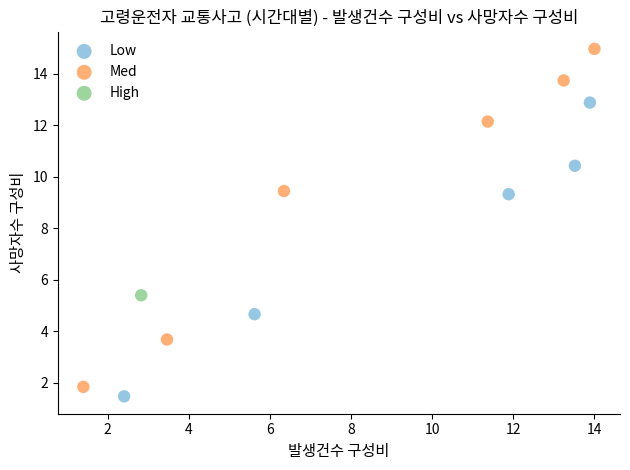

Which series reaches the maximum Y coordinate?

Med